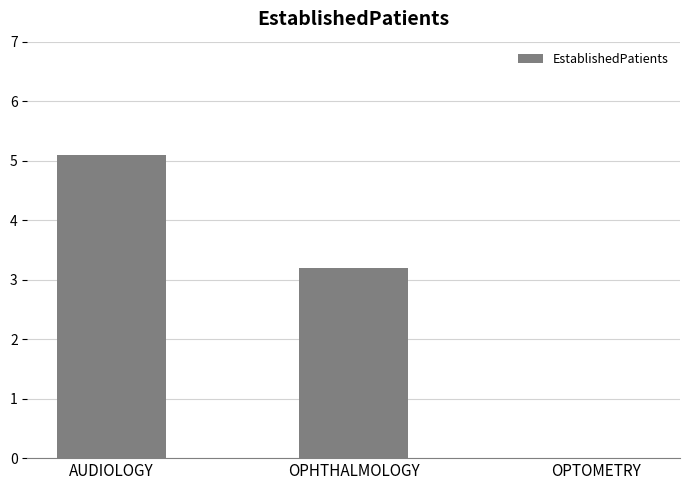

Is it true that the value at AUDIOLOGY is 5.1?

True